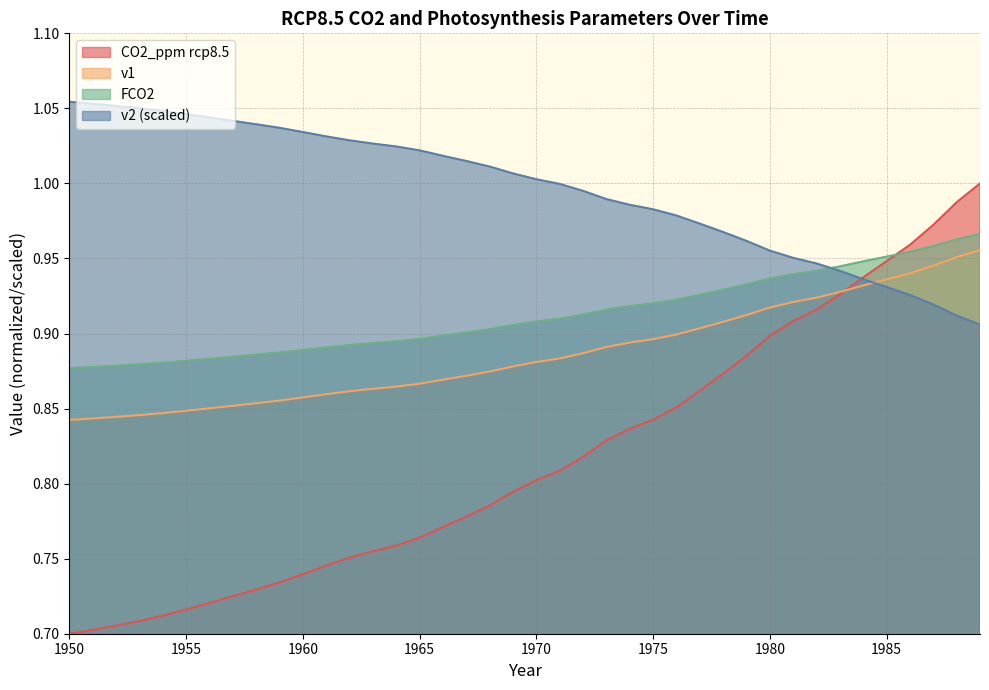

Where do v2 and FCO2 first cross each other?

1982 and 1983